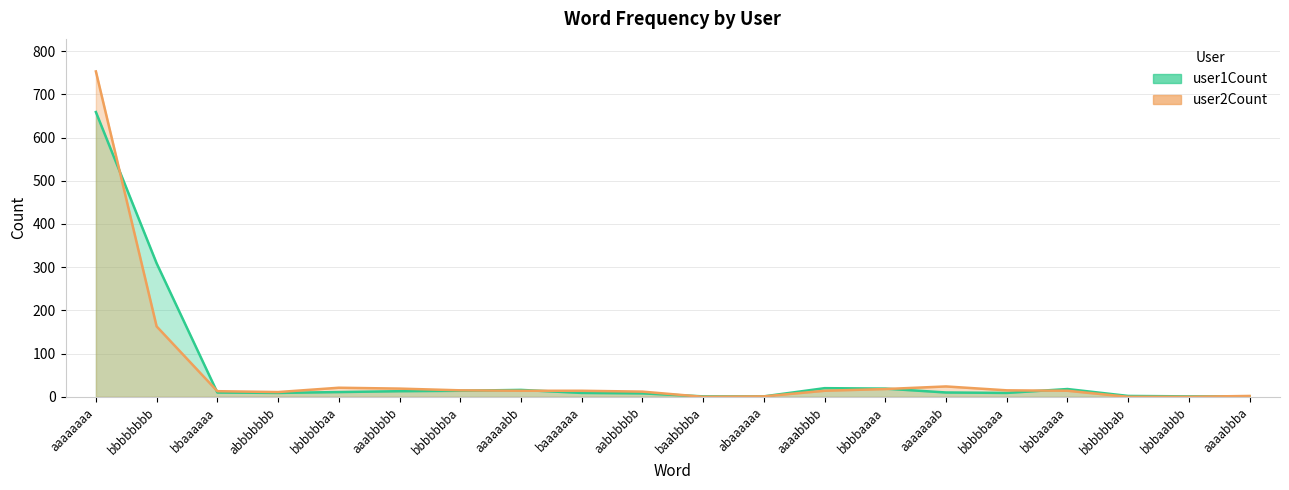

Where is the first local minimum for user1Count?

abbbbbbb